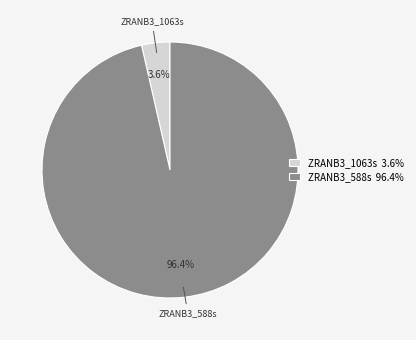

To the nearest percent, what is the average slice percentage?

50%